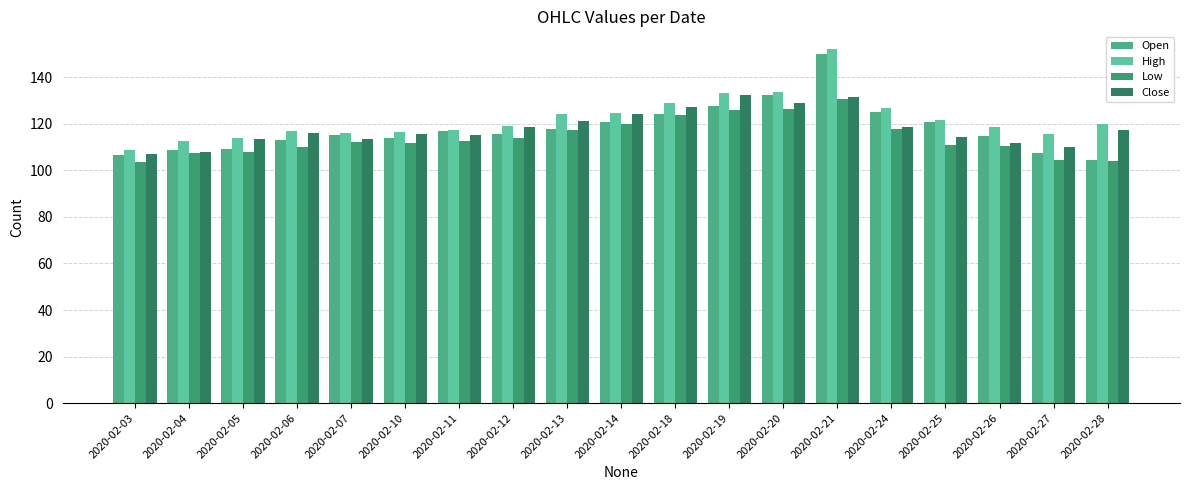

Which series has the largest total across all categories?

High